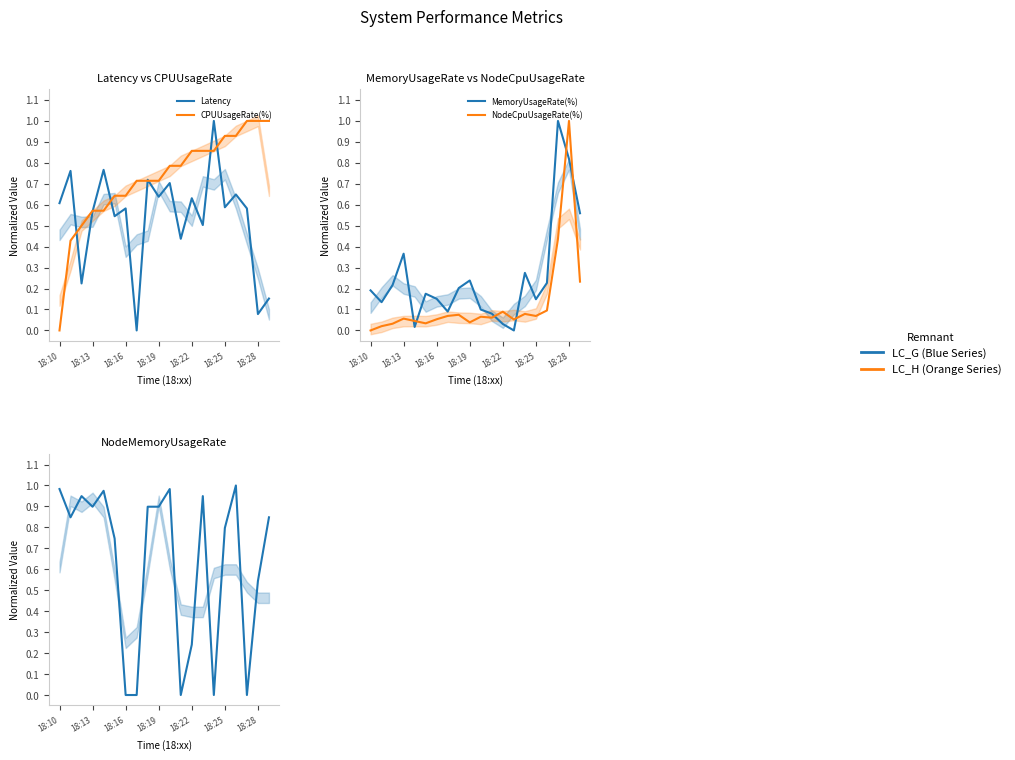

What is the difference between the NodeMemoryUsageRate(%) values at 9 and 13?

0.1